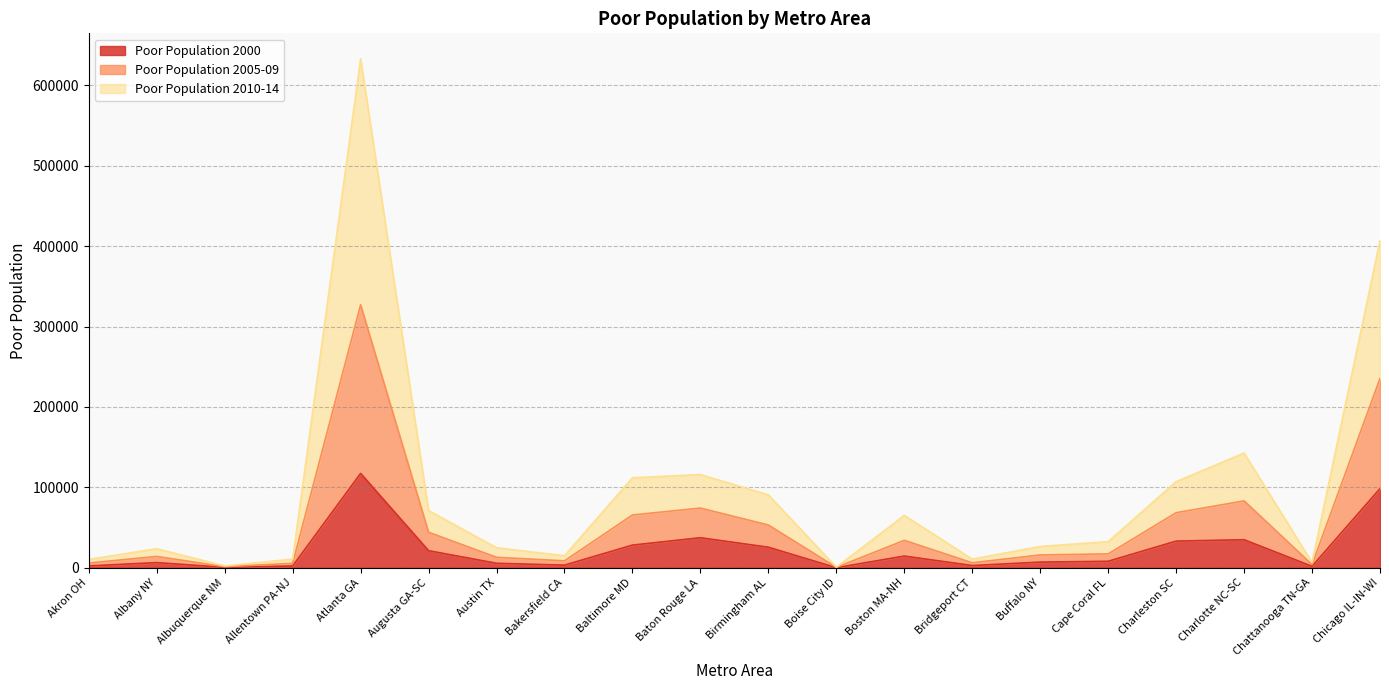

True or false: Poor Population 2005-09 has more than 2 interior local peaks.

True